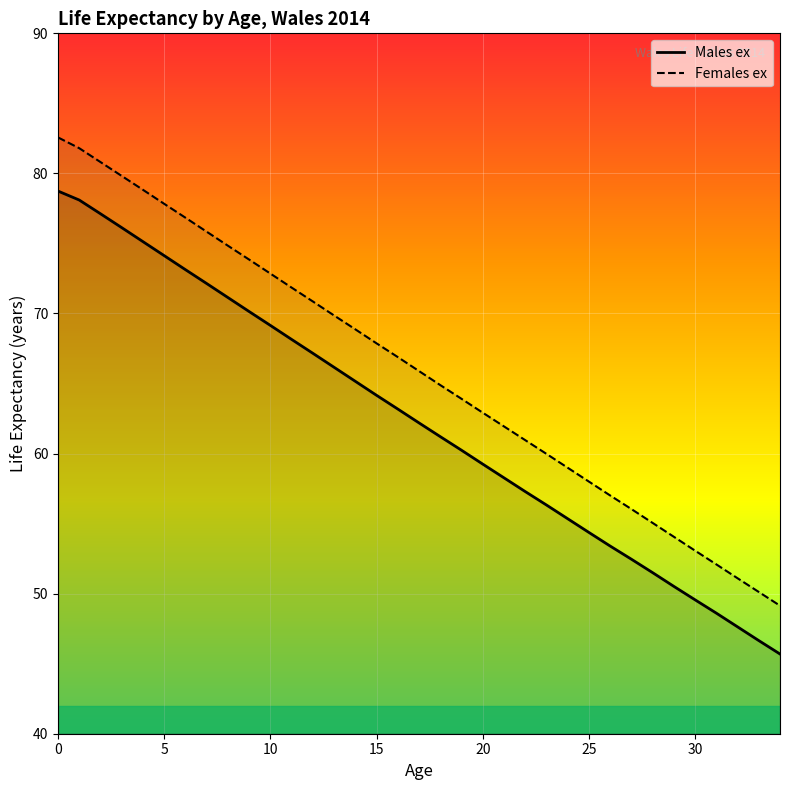

List the series in order of their overall mean, highest first.

Females ex, Males ex